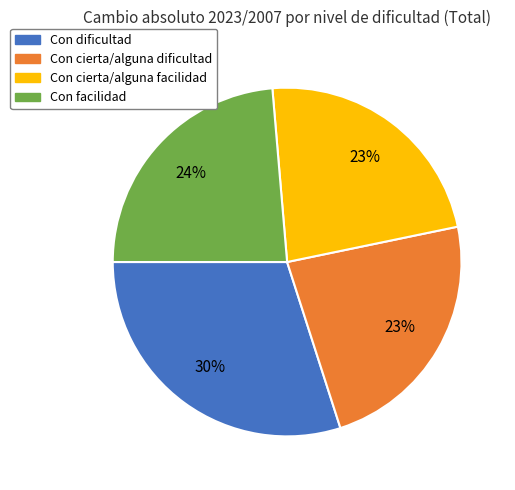

Which has a higher value, Con dificultad or Con cierta/alguna dificultad?

Con dificultad